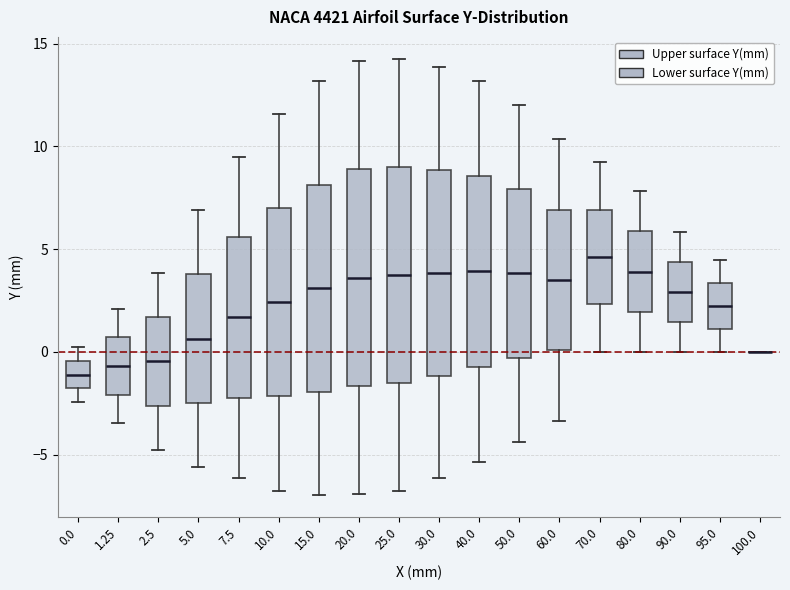

Reading left to right, read every box against the y-axis: the position of its median line, the range the box covers, and the ends of its whiskers. The values are not printed on the chart, so give them approximately, as read against the axis.

0.0: median -1.0, box -2.0 to -0.5, whiskers -2.5 to 0.0
1.25: median -0.5, box -2.0 to 0.5, whiskers -3.5 to 2.0
2.5: median -0.5, box -2.5 to 1.5, whiskers -5.0 to 4.0
5.0: median 0.5, box -2.5 to 4.0, whiskers -5.5 to 7.0
7.5: median 1.5, box -2.0 to 5.5, whiskers -6.0 to 9.5
10.0: median 2.5, box -2.0 to 7.0, whiskers -6.5 to 11.5
15.0: median 3.0, box -2.0 to 8.0, whiskers -7.0 to 13.0
20.0: median 3.5, box -1.5 to 9.0, whiskers -7.0 to 14.0
25.0: median 4.0, box -1.5 to 9.0, whiskers -7.0 to 14.5
30.0: median 4.0, box -1.0 to 9.0, whiskers -6.0 to 14.0
40.0: median 4.0, box -0.5 to 8.5, whiskers -5.5 to 13.0
50.0: median 4.0, box -0.5 to 8.0, whiskers -4.5 to 12.0
60.0: median 3.5, box 0.0 to 7.0, whiskers -3.5 to 10.5
70.0: median 4.5, box 2.5 to 7.0, whiskers 0.0 to 9.0
80.0: median 4.0, box 2.0 to 6.0, whiskers 0.0 to 8.0
90.0: median 3.0, box 1.5 to 4.5, whiskers 0.0 to 6.0
95.0: median 2.0, box 1.0 to 3.5, whiskers 0.0 to 4.5
100.0: box collapsed to a line at 0.0, whiskers 0.0 to 0.0